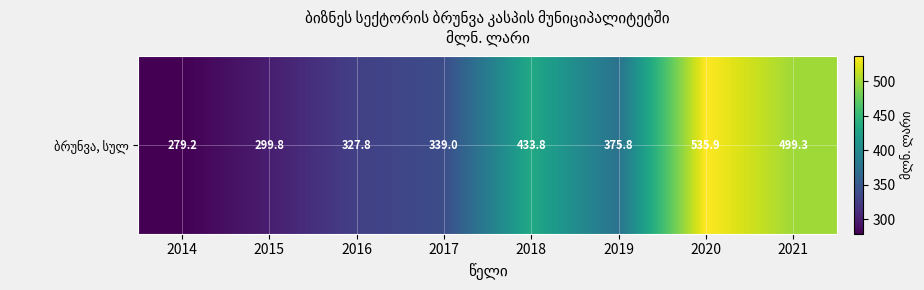

Reading left to right, list all the values displayed in this chart.

2014=279.2	2015=299.8	2016=327.8	2017=339.0	2018=433.8	2019=375.8	2020=535.9	2021=499.3